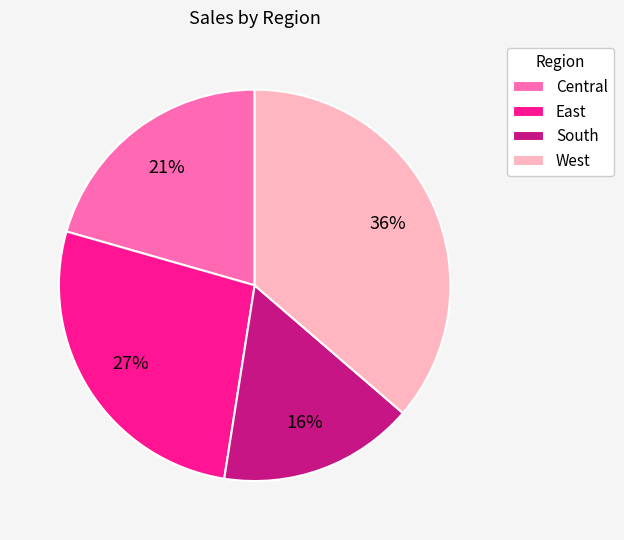

To the nearest percent, what portion does South represent?

16%